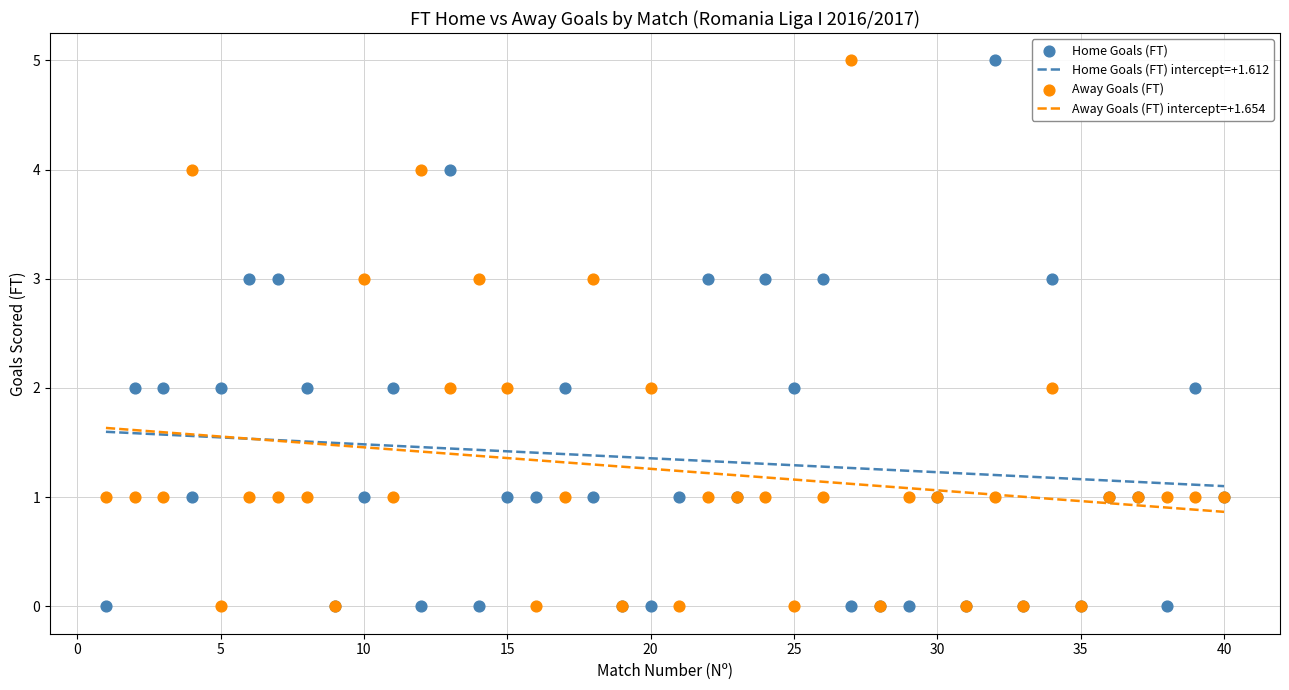

What is the X range (max minus min) for the scatter plot?

39